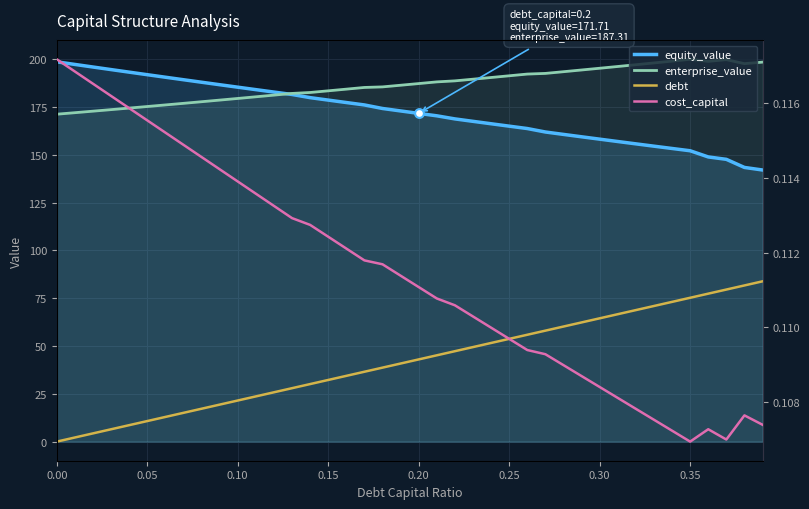

At how many categories does at least one series exceed 154?

40